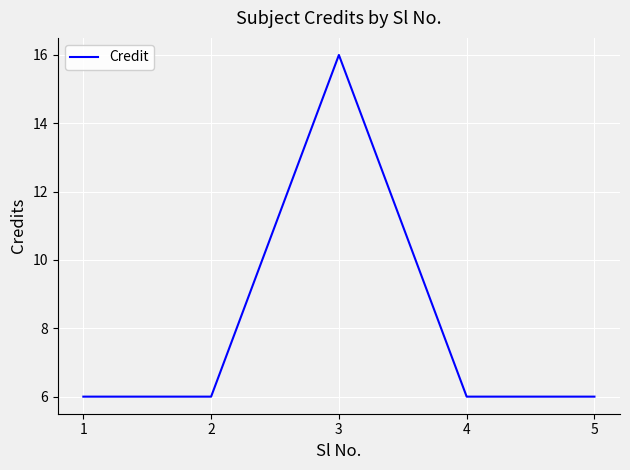

Read the value at 4, to the nearest 5.

5